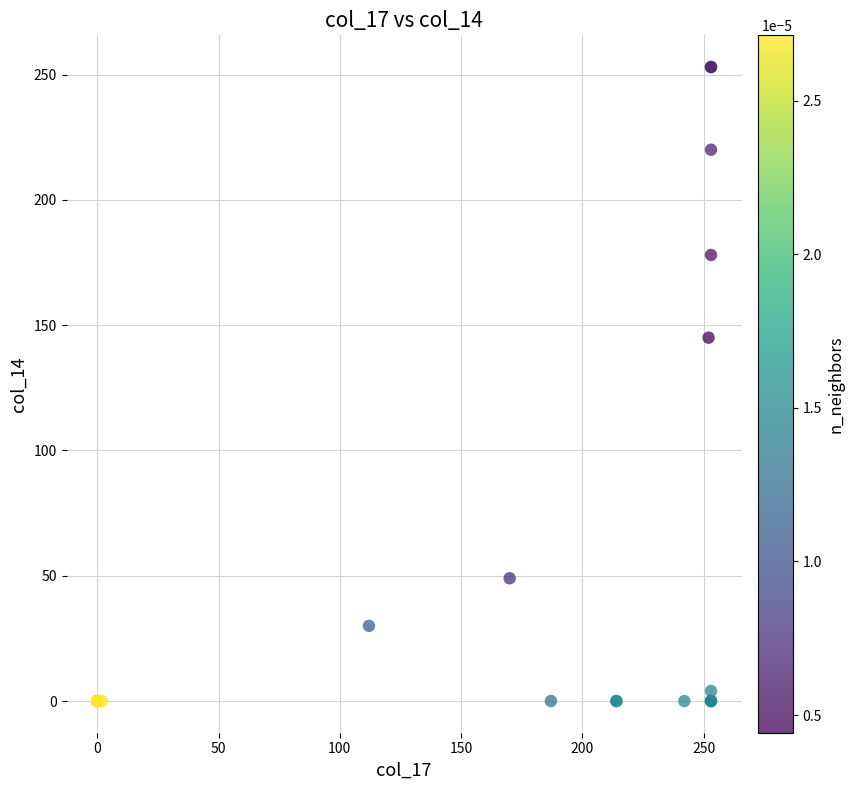

What Y value in the scatter plot is closest to 126?

145